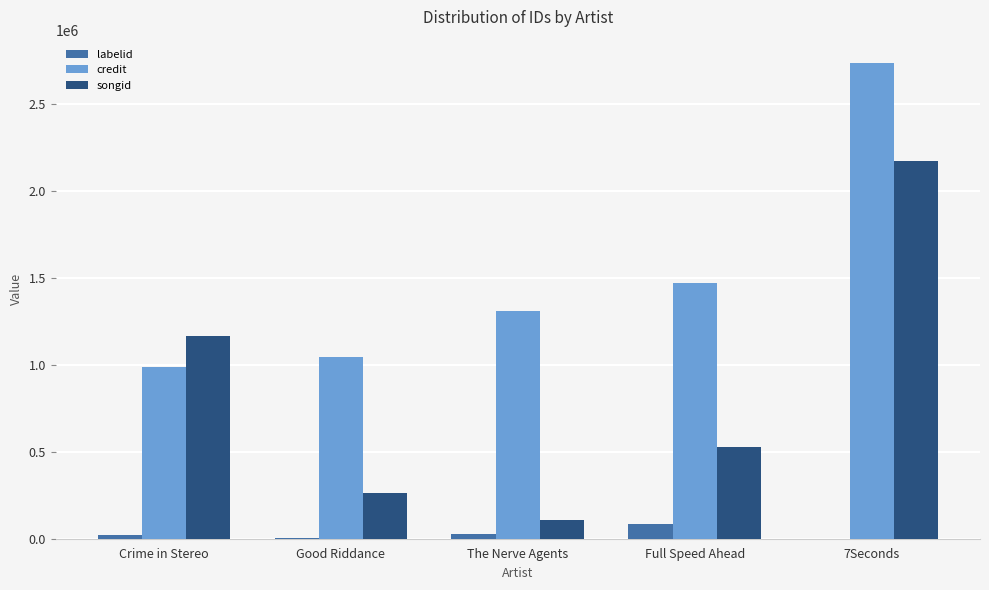

What is the sum of all songid values?

4238563